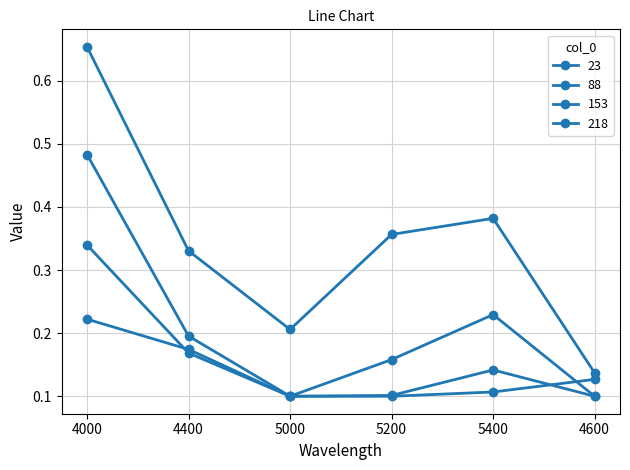

Reading left to right, list all the values displayed in this chart.

23: 0.7	0.3	0.2	0.4	0.4	0.1
88: 0.5	0.2	0.1	0.2	0.2	0.1
153: 0.3	0.2	0.1	0.1	0.1	0.1
218: 0.2	0.2	0.1	0.1	0.1	0.1